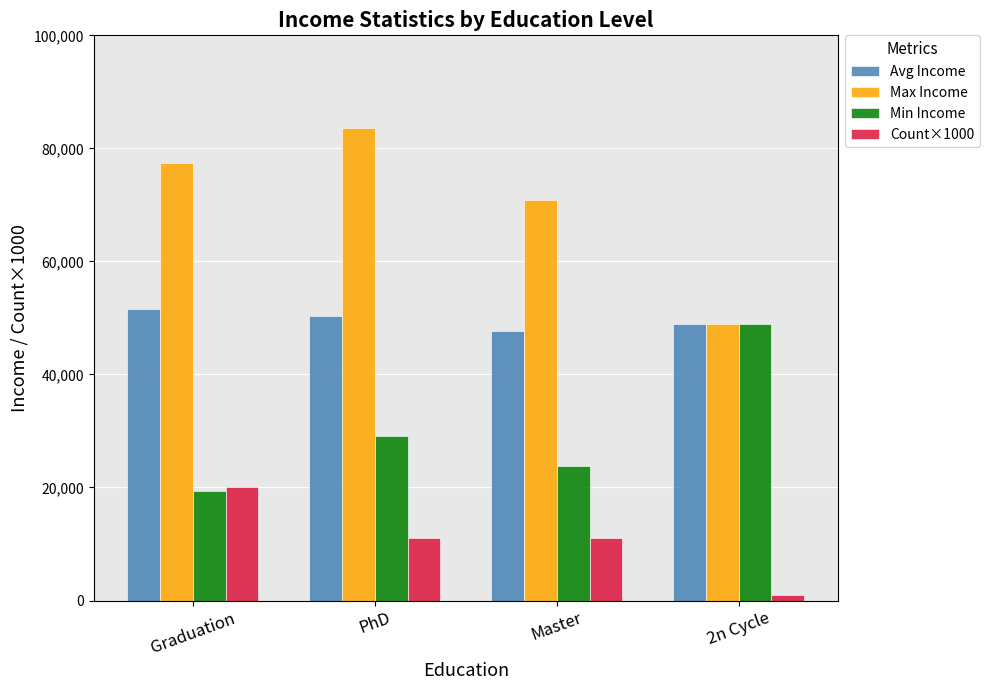

The value of Avg Income at Graduation is 51625.8. True or false?

True